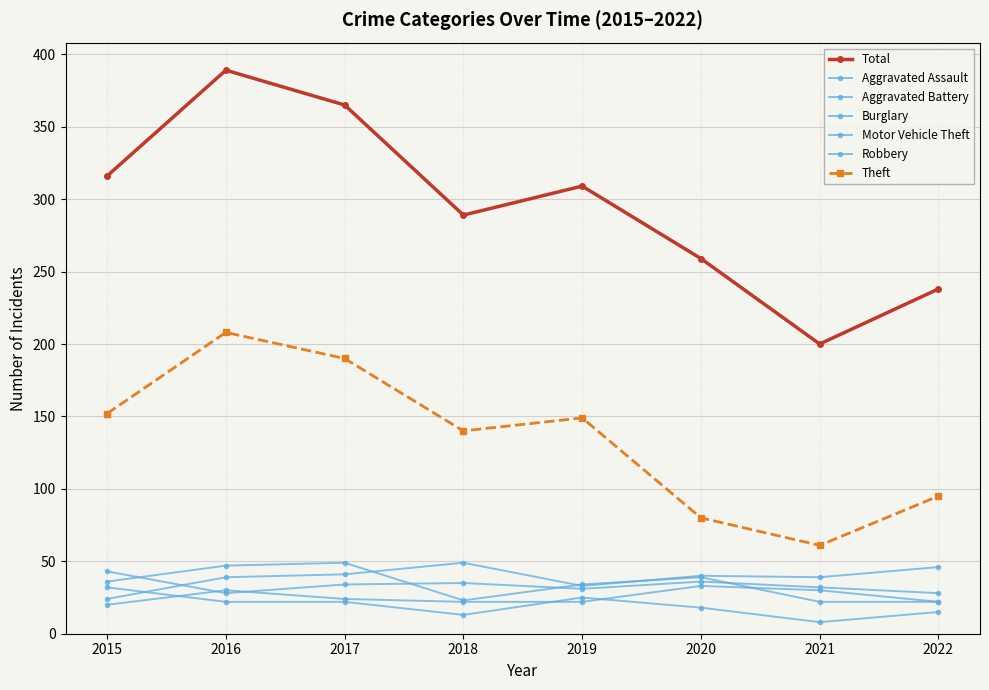

Which has a higher value, 2015 or 2020?

2015